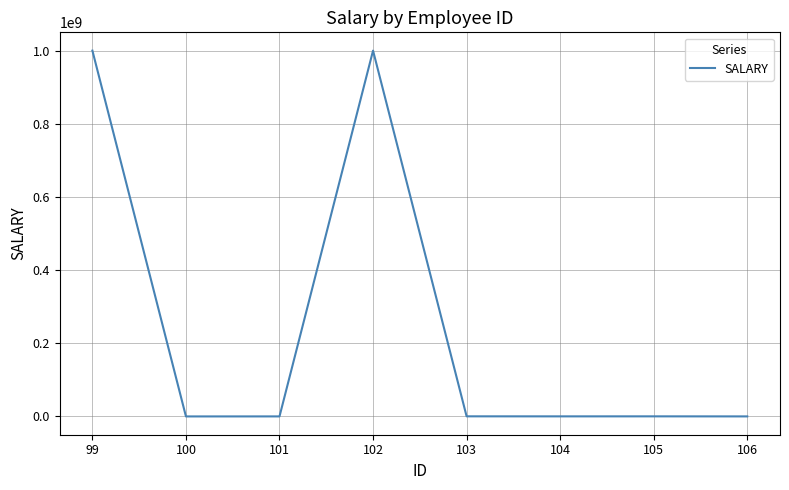

What is the maximum value shown in the chart?

1000000000